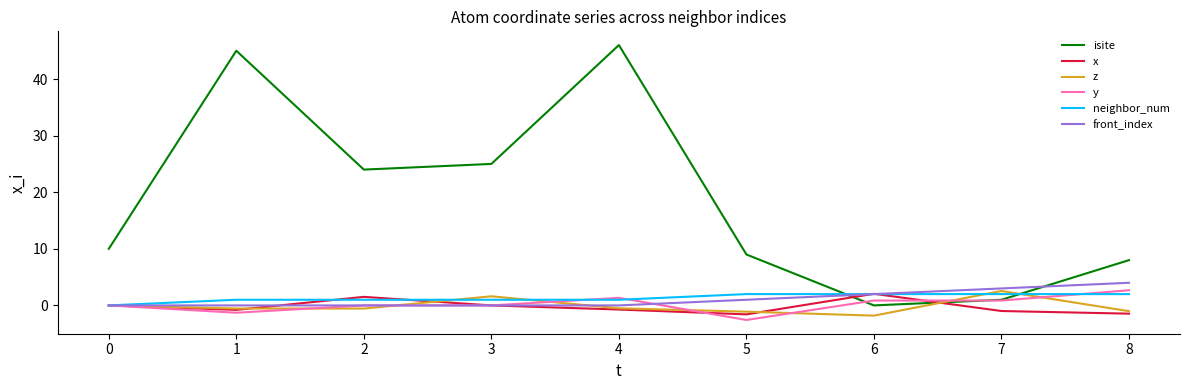

Which label corresponds to the largest value in the chart?

4